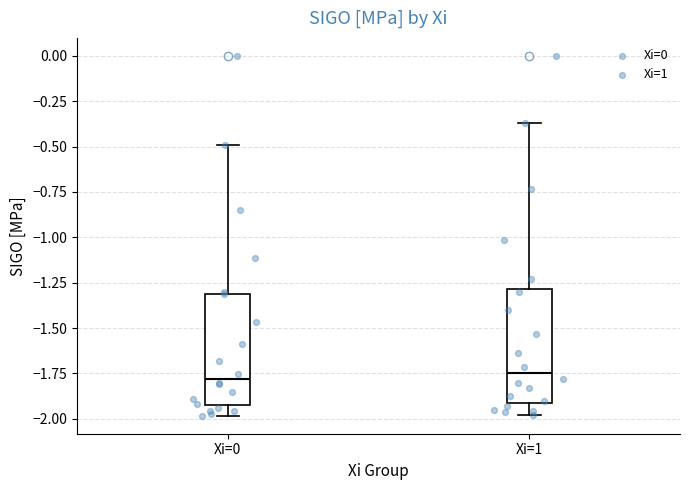

Where is the upper edge of the box for Xi=1 on the y-axis? The values are not printed on the chart, so give them approximately, as read against the axis.

-1.30